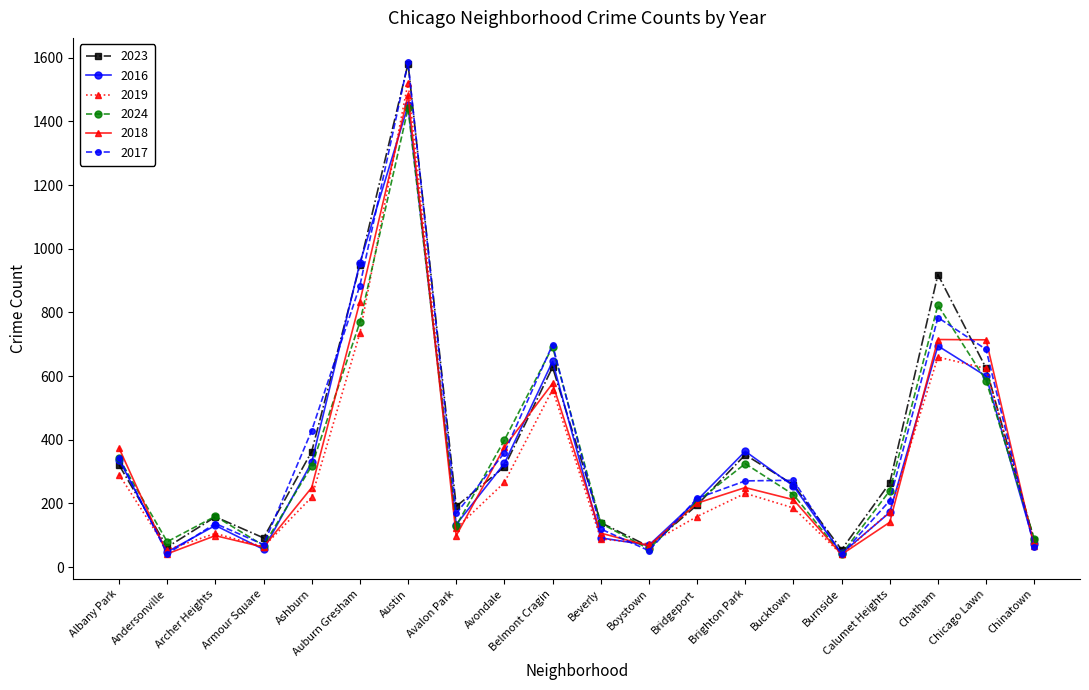

At which category is the sum across all series the highest?

Austin